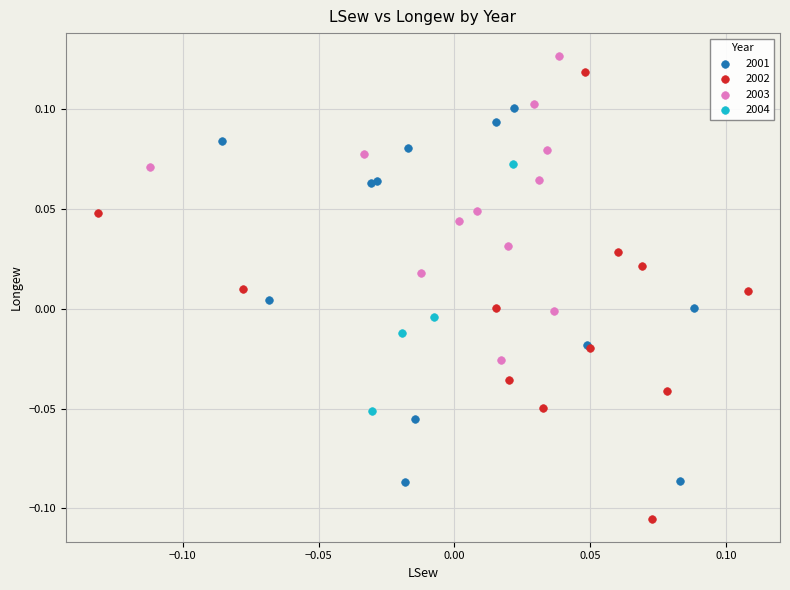

Which series reaches the maximum Y coordinate?

2003